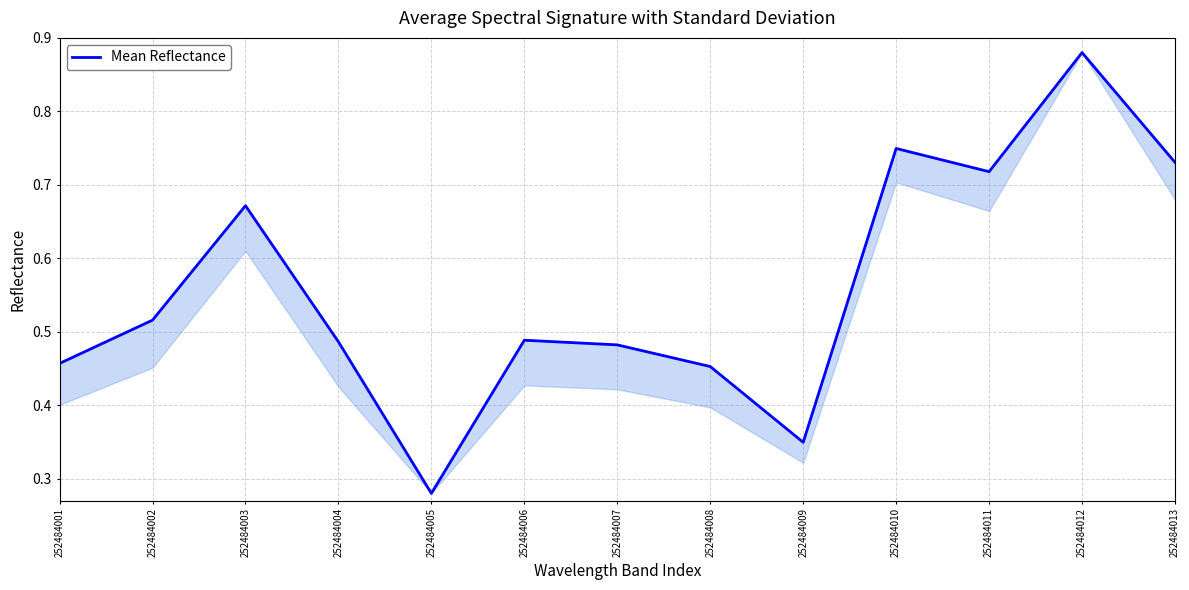

Count the values in the range 0 to 1.

13